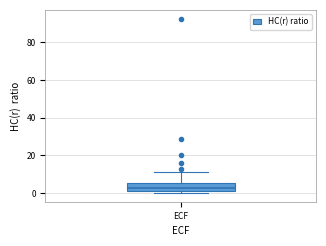

Read this box plot against the y-axis: the position of the median line, the range covered by the box, and the ends of both whiskers. The values are not printed on the chart, so give them approximately, as read against the axis.

median 2 (just above the box's lower edge), box 2 to 6, whiskers 0 to 12